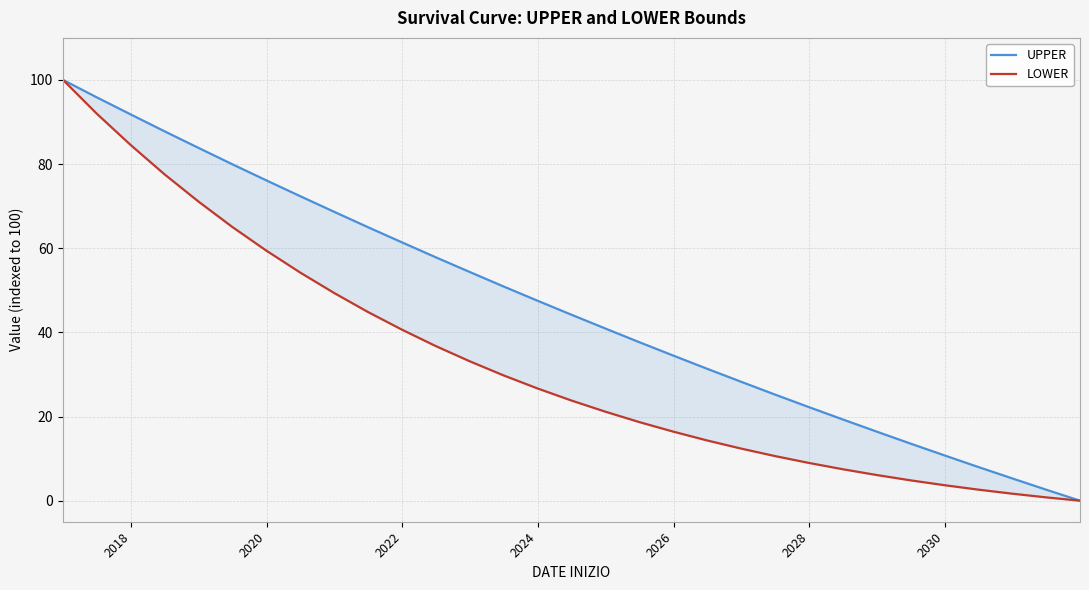

The value of LOWER at 14 is 12.7. True or false?

False